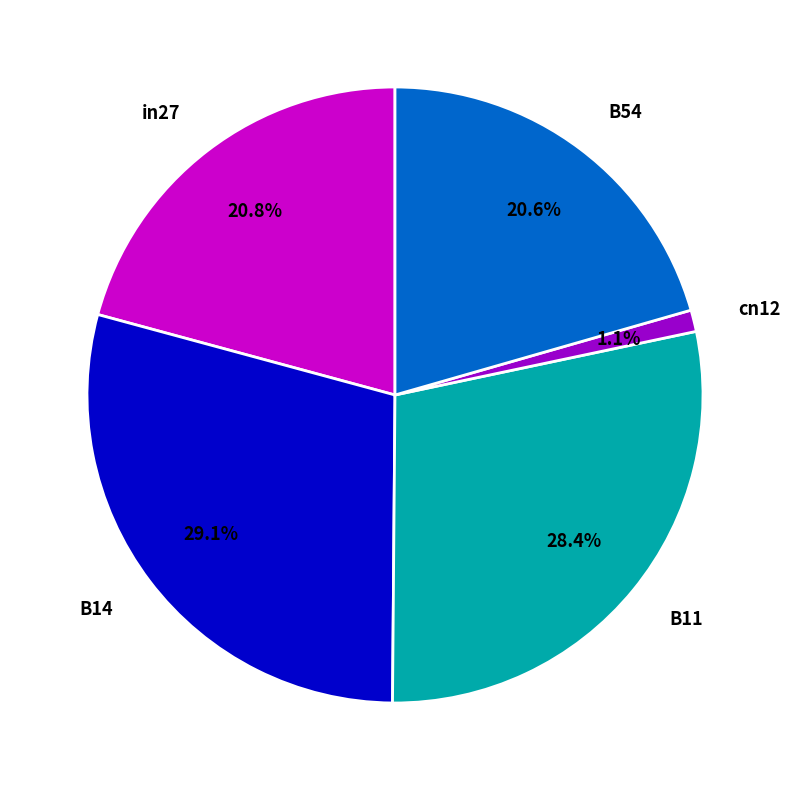

Which category has the smallest portion of the pie?

cn12